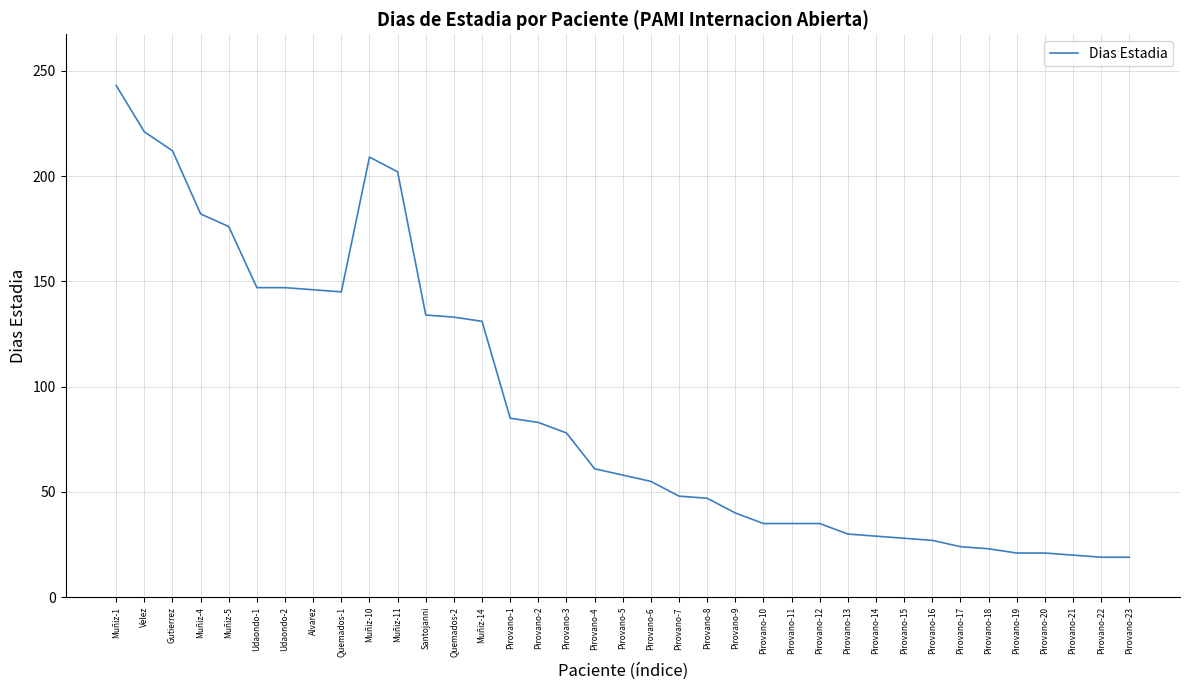

What position from the right is Muñiz-11?

27